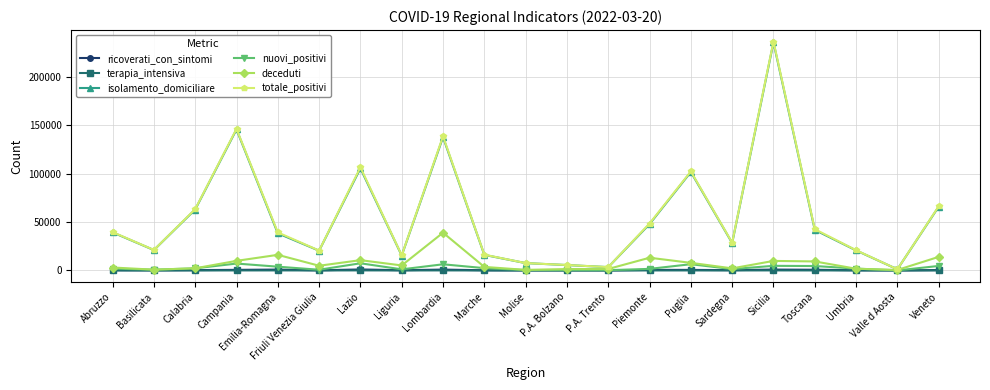

What position from the left is Abruzzo?

1